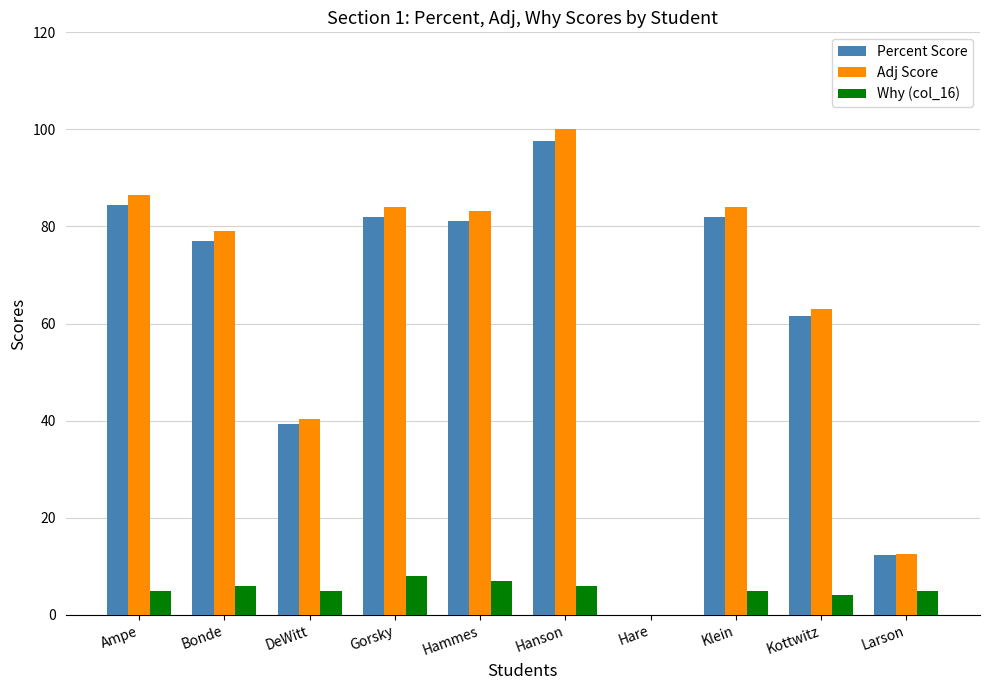

How many distinct data groups are displayed?

3